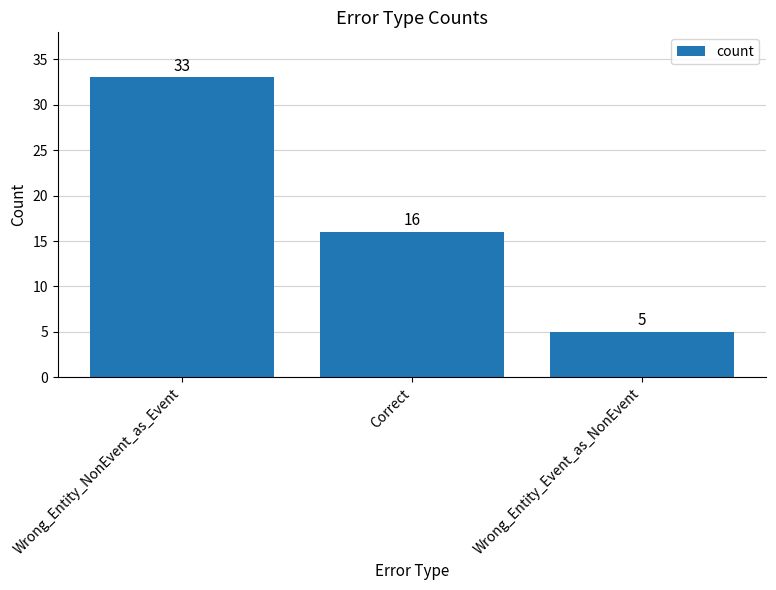

The value at Correct is 21. True or false?

False